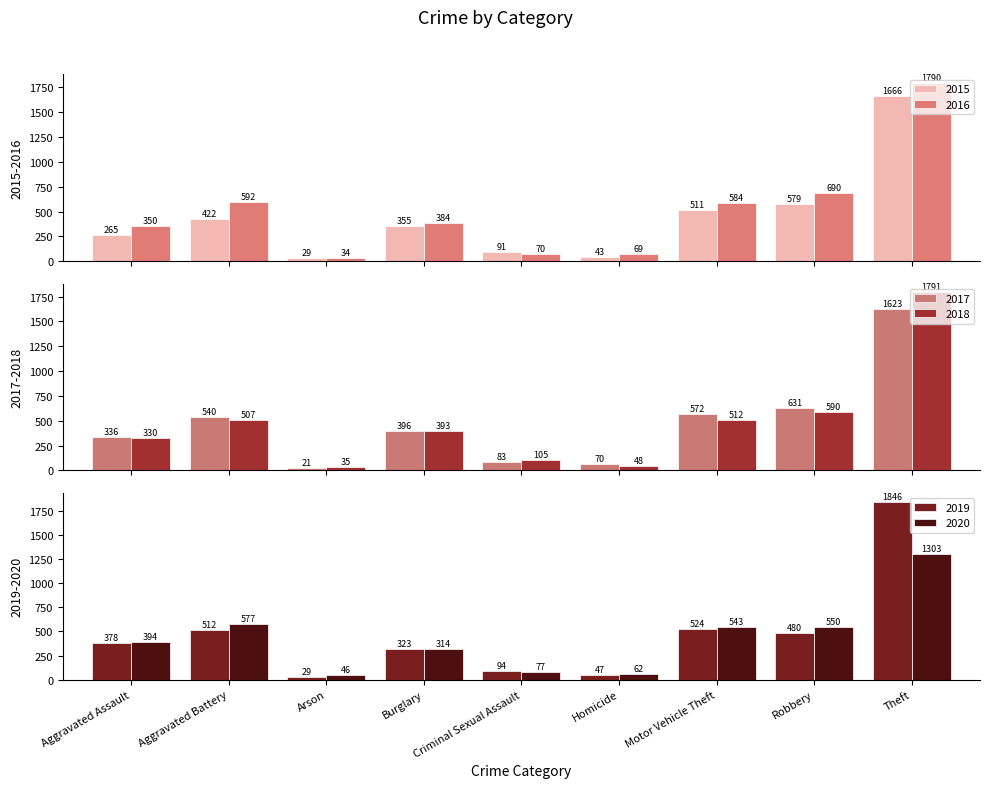

What is the label of the 5th bar from the right?

Criminal Sexual Assault